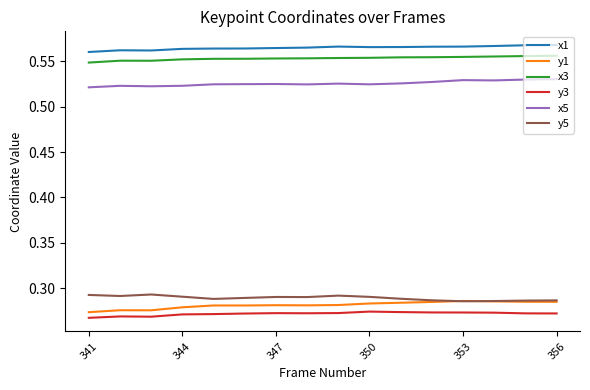

True or false: x3 has more than 0 points higher than both neighbors.

True